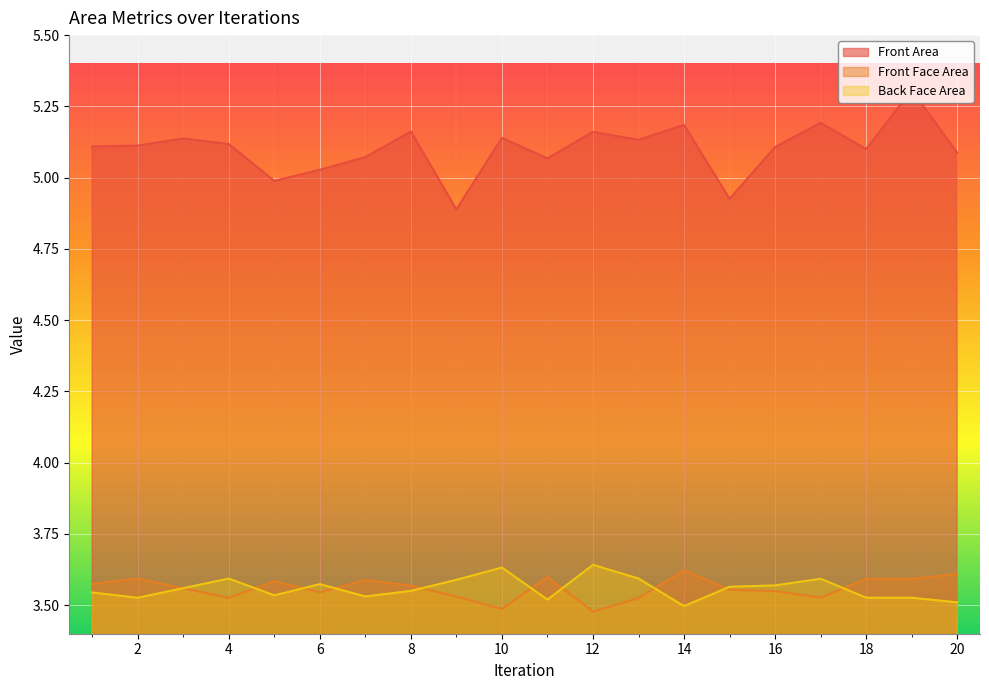

Reading left to right, extract all data points from this chart.

Front Area: 5.1	5.1	5.1	5.1	5.0	5.0	5.1	5.2	4.9	5.1	5.1	5.2	5.1	5.2	4.9	5.1	5.2	5.1	5.3	5.1
Front Face Area: 3.6	3.6	3.6	3.5	3.6	3.5	3.6	3.6	3.5	3.5	3.6	3.5	3.5	3.6	3.6	3.5	3.5	3.6	3.6	3.6
Back Face Area: 3.5	3.5	3.6	3.6	3.5	3.6	3.5	3.6	3.6	3.6	3.5	3.6	3.6	3.5	3.6	3.6	3.6	3.5	3.5	3.5